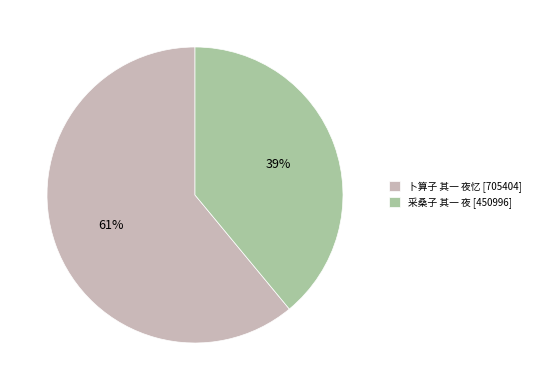

What is the ratio of the value at 采桑子 其一 夜 to the value at 卜算子 其一 夜忆?

0.6